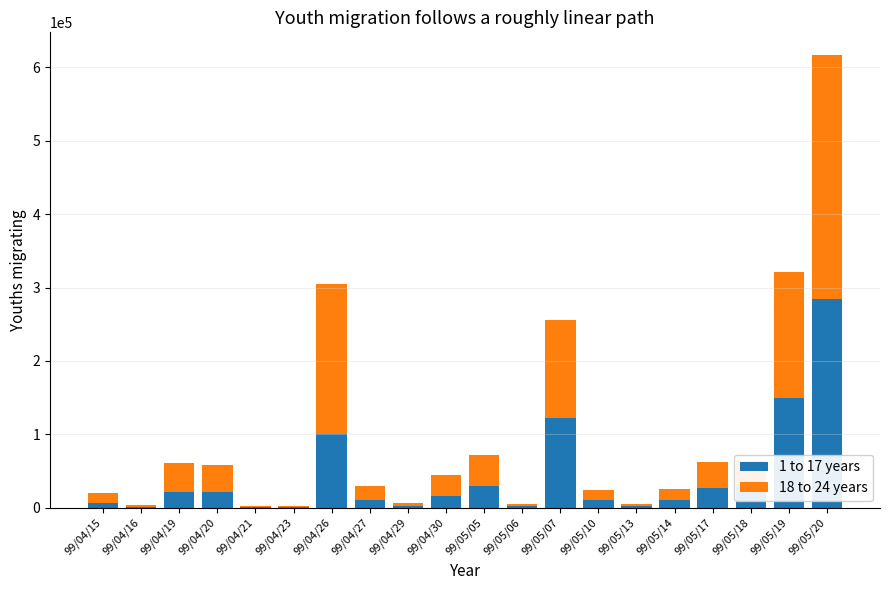

What are all the series names shown in the legend?

1 to 17 years, 18 to 24 years